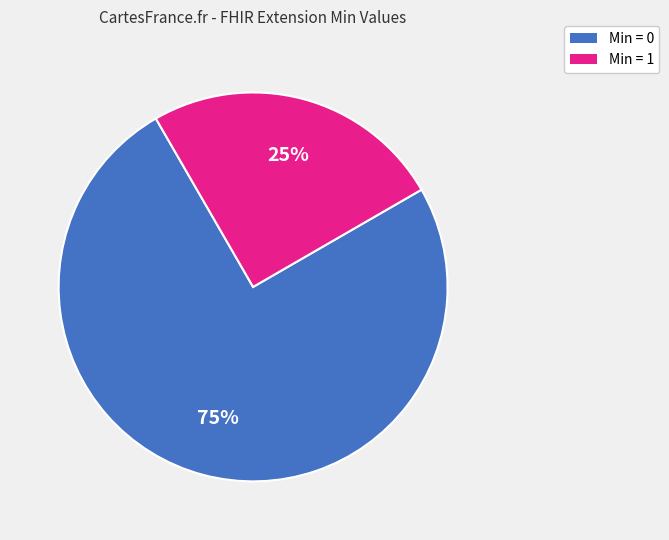

To the nearest percent, what is the average slice percentage?

50%